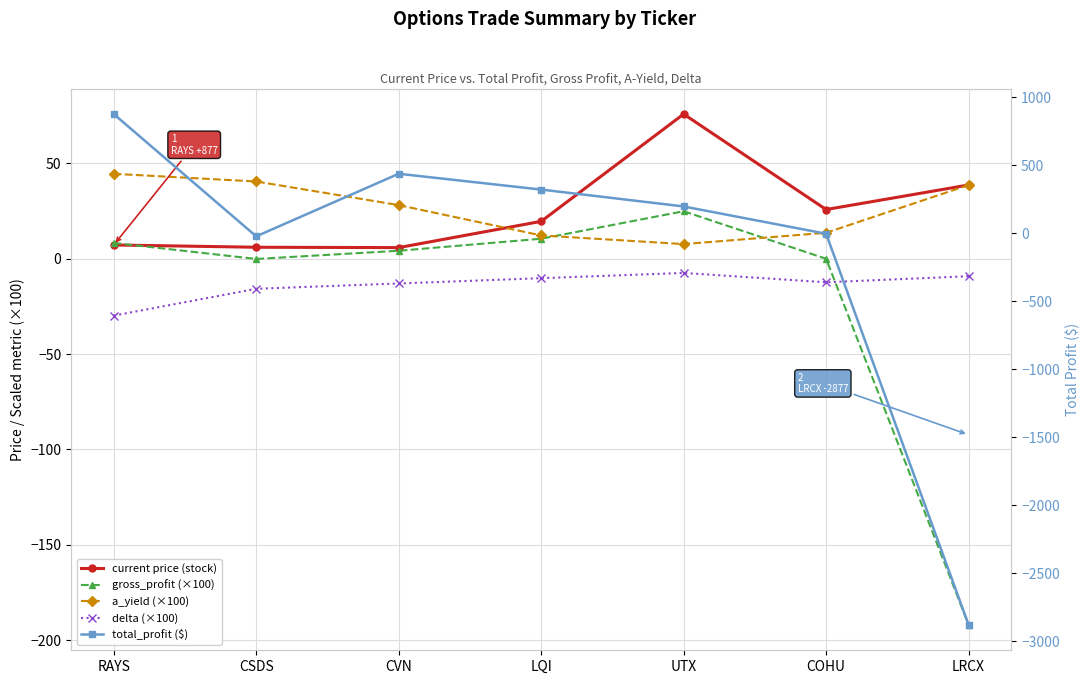

What is the sum of the a_yield (×100) values at CVN and RAYS?

72.4